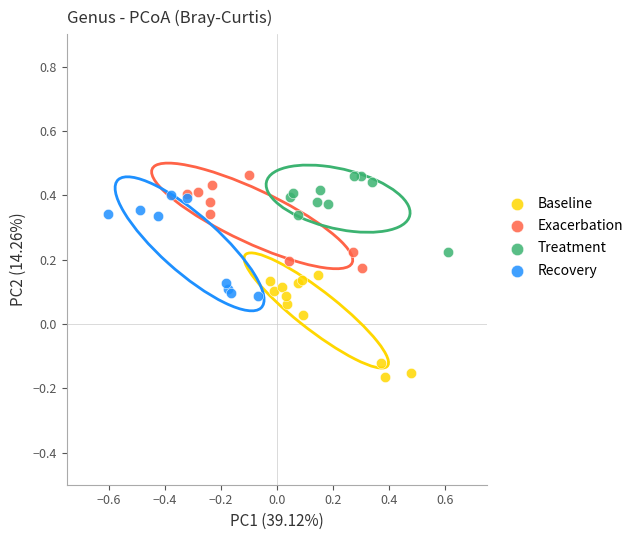

What are all the series names shown in the legend?

Baseline, Exacerbation, Treatment, Recovery